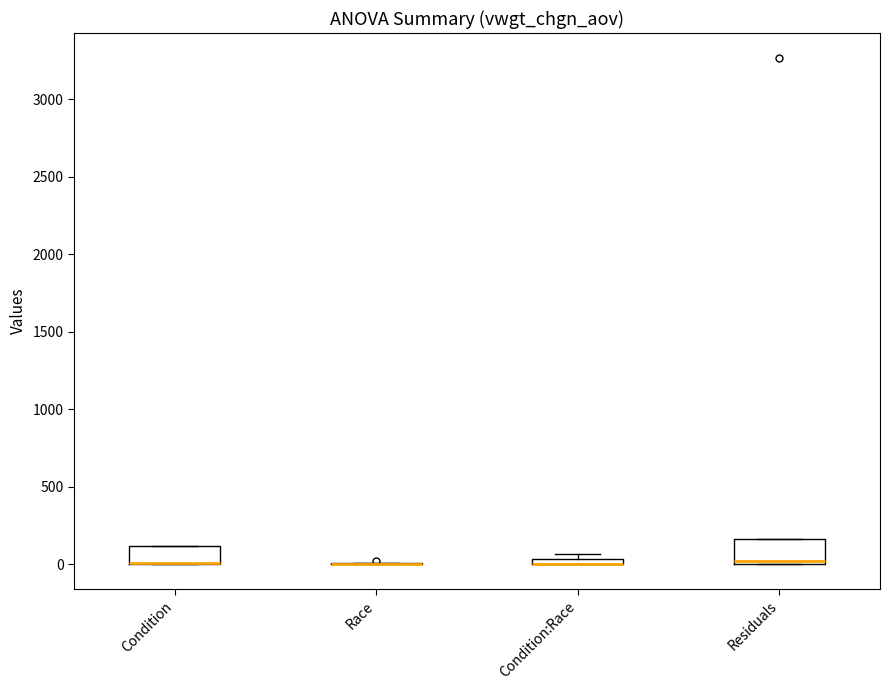

Where is the lower edge of the box for Condition:Race on the y-axis? The values are not printed on the chart, so give them approximately, as read against the axis.

0